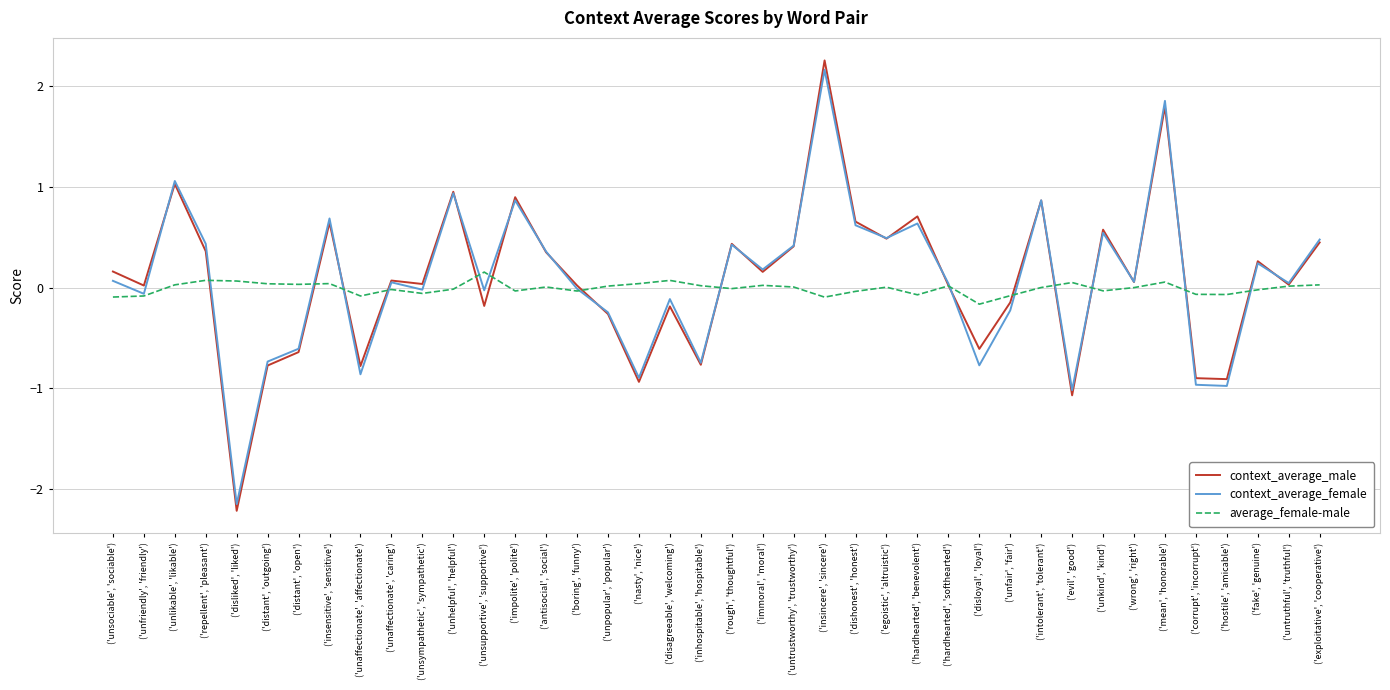

Is the value of context_average_female at ('dishonest', 'honest') greater than the value of context_average_male at ('untruthful', 'truthful')?

Yes